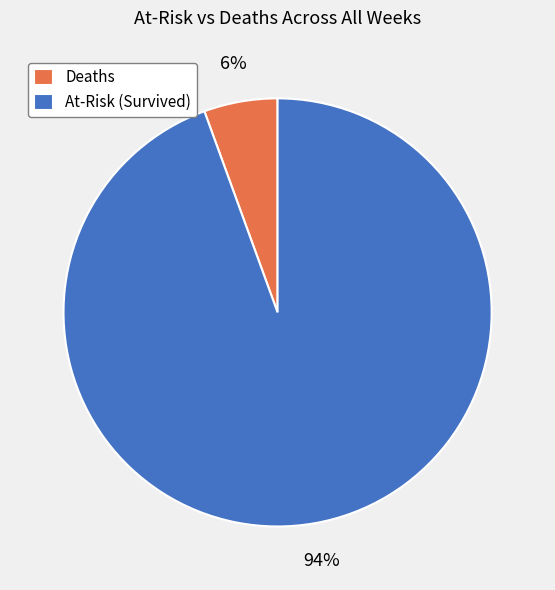

Rank the categories by value from highest to lowest.

At-Risk (Survived), Deaths